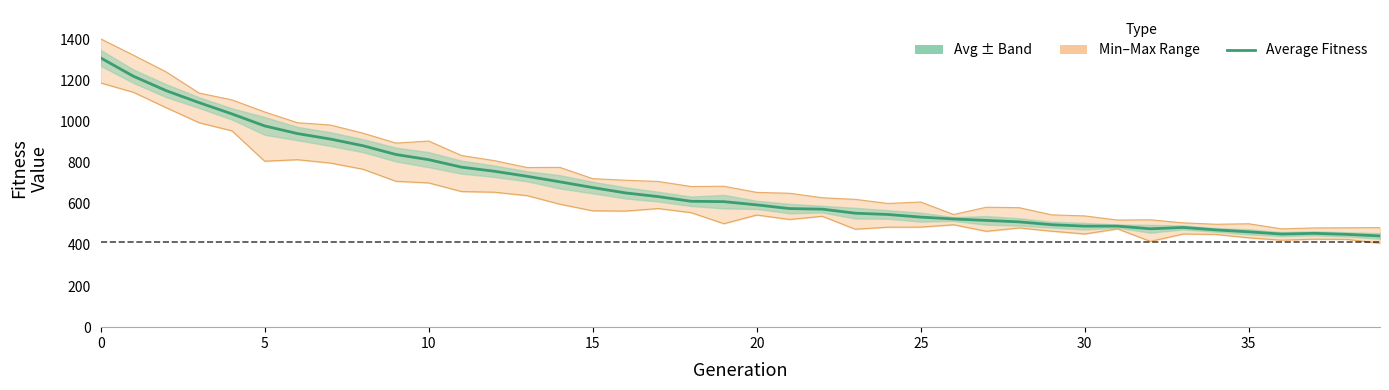

What is the sum of the values at 16 and 33?

1136.8